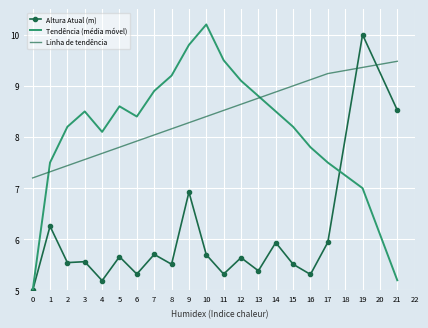

The Linha de tendência series shows 9.2 at 17. True or false?

True